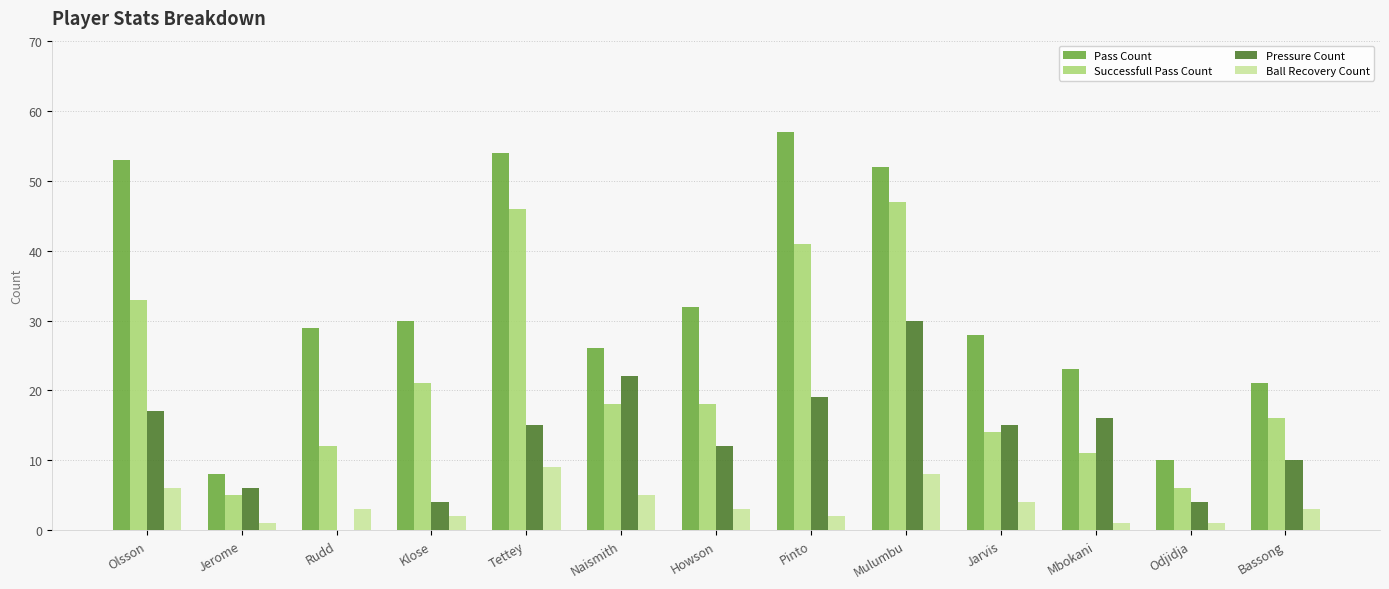

How many categories are shown in the chart?

13